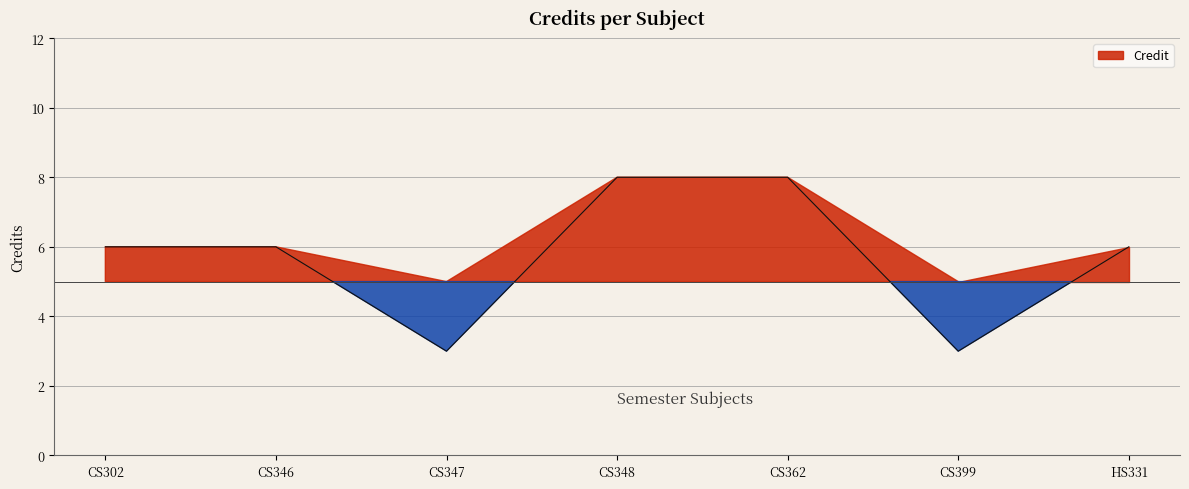

List the labels in order of value, largest first.

CS348, CS362, CS302, CS346, HS331, CS347, CS399